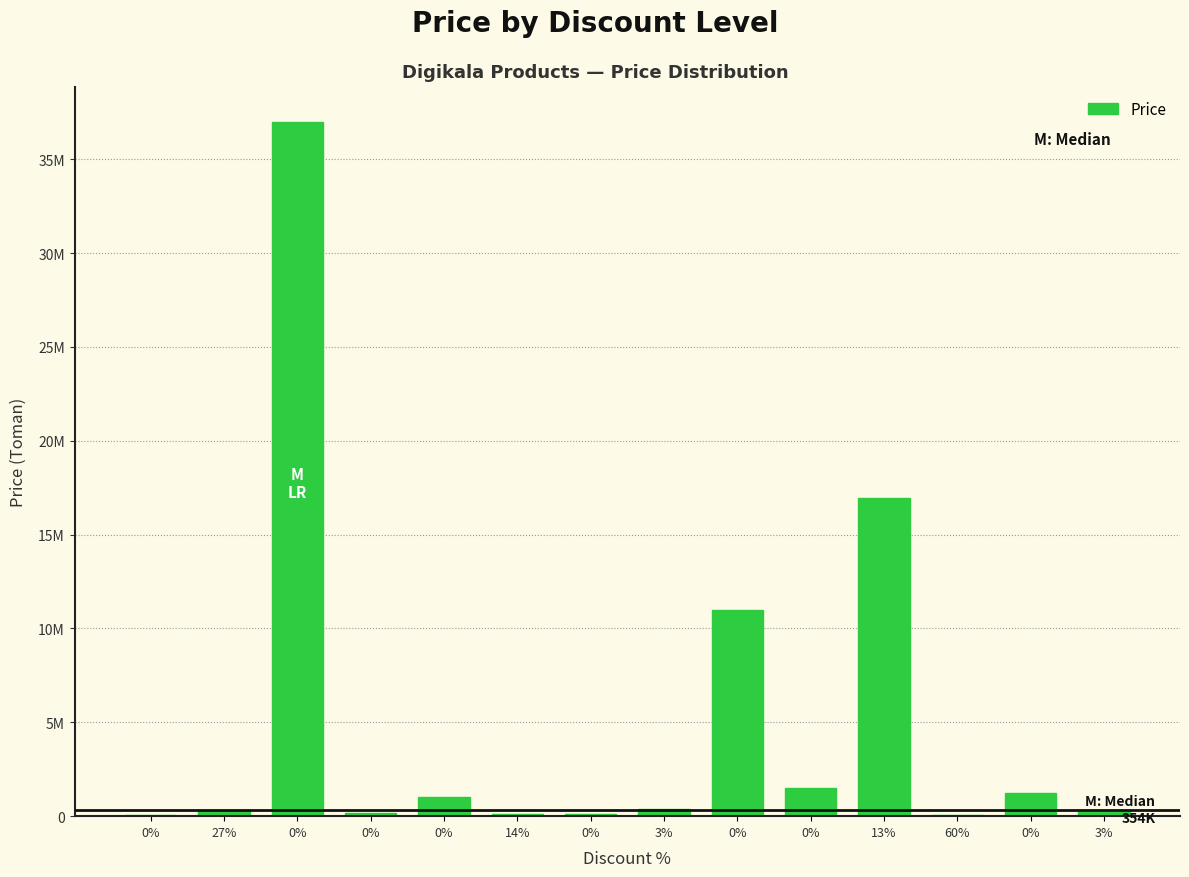

Rank the categories by value from lowest to highest.

0%, 60%, 0%, 14%, 0%, 3%, 27%, 3%, 0%, 0%, 0%, 0%, 13%, 0%